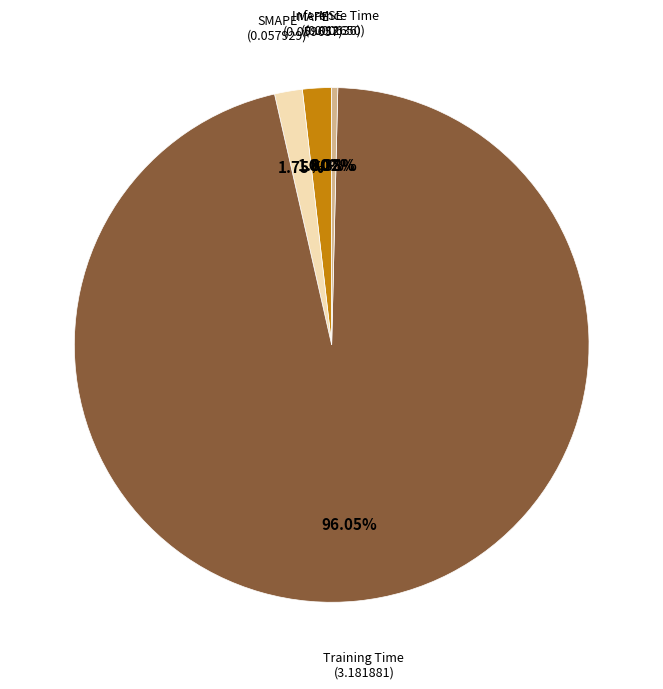

Is there any slice that represents more than half of the pie?

Yes